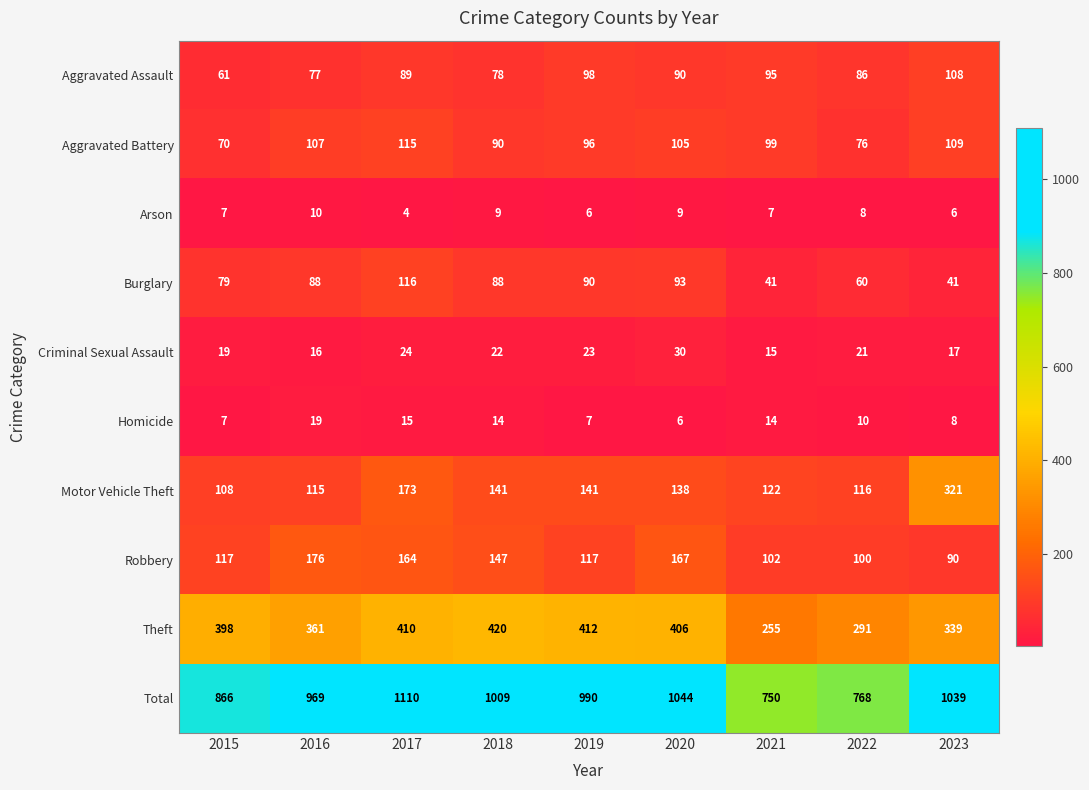

What is the smallest value displayed?

4